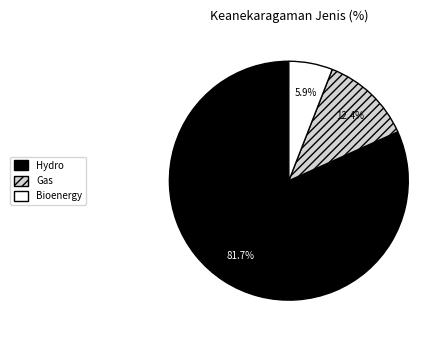

How many segments does this pie chart have?

3